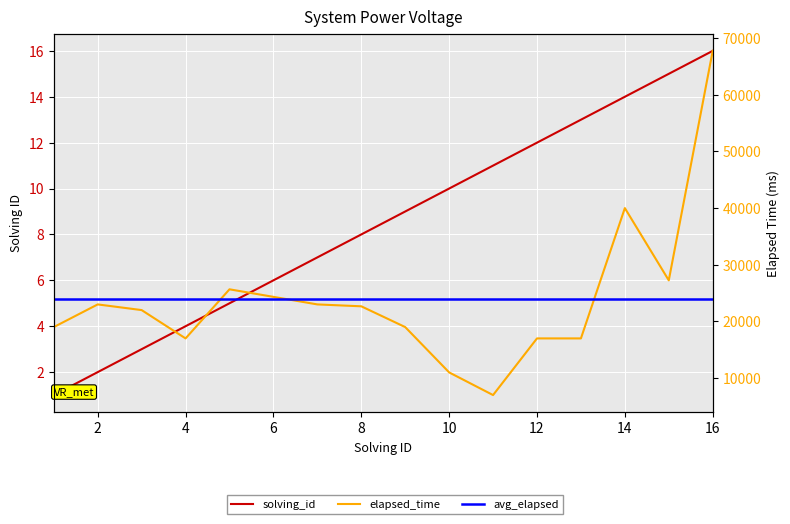

True or false: elapsed_time and solving_id intersect in this chart.

False